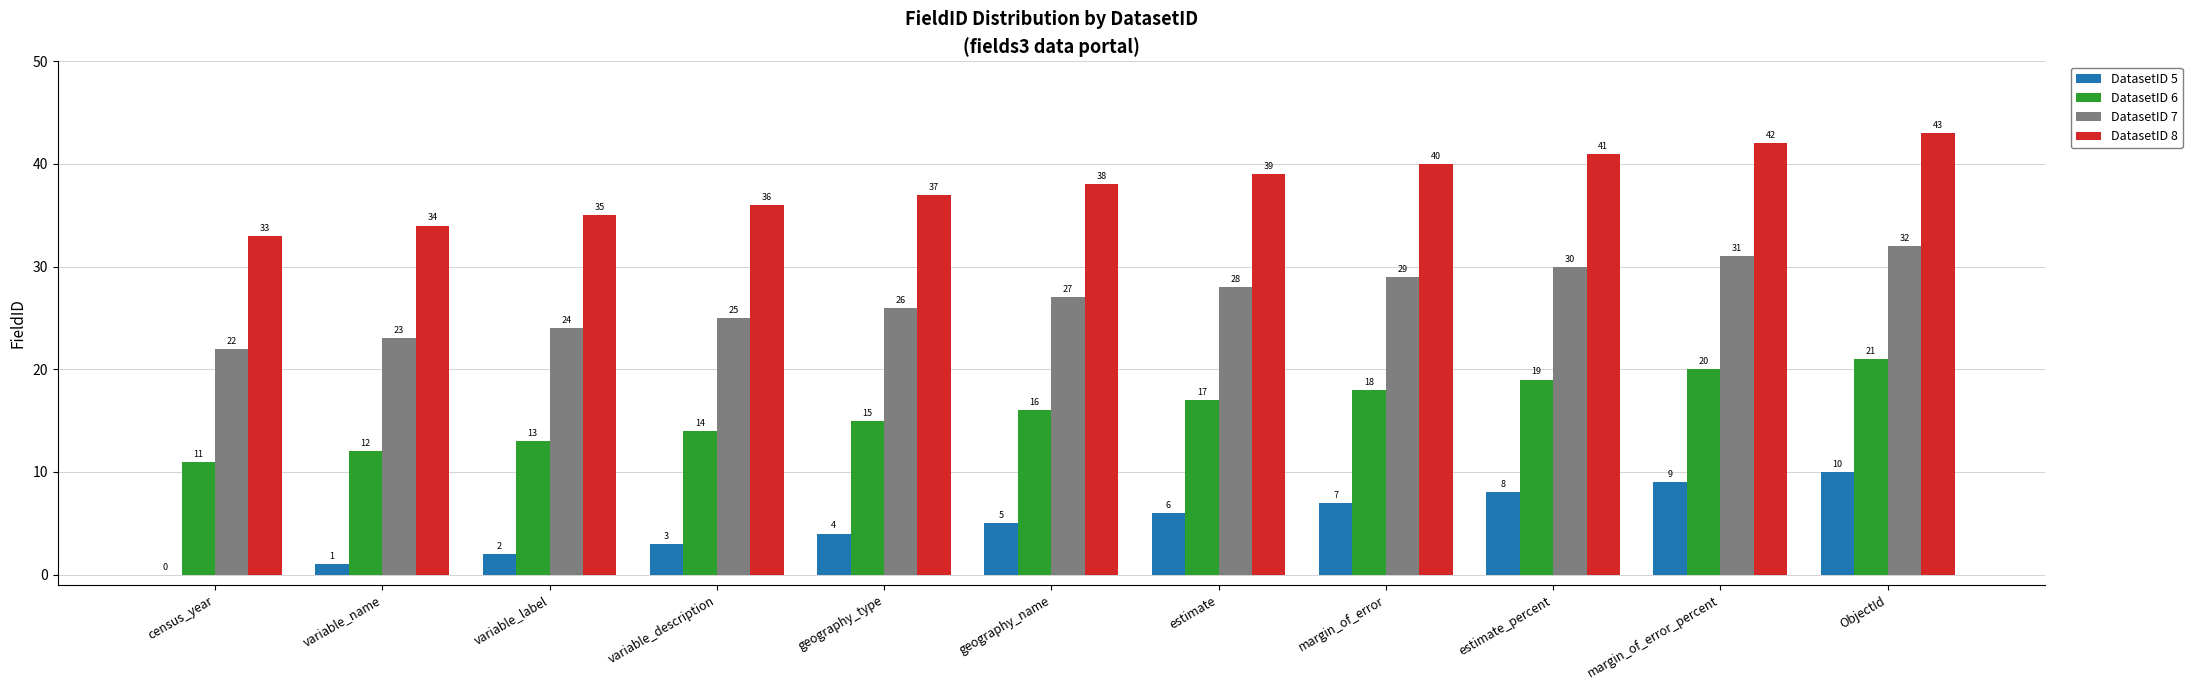

Reading right to left, extract all data points from this chart.

DatasetID 5: 10	9	8	7	6	5	4	3	2	1	0
DatasetID 6: 21	20	19	18	17	16	15	14	13	12	11
DatasetID 7: 32	31	30	29	28	27	26	25	24	23	22
DatasetID 8: 43	42	41	40	39	38	37	36	35	34	33